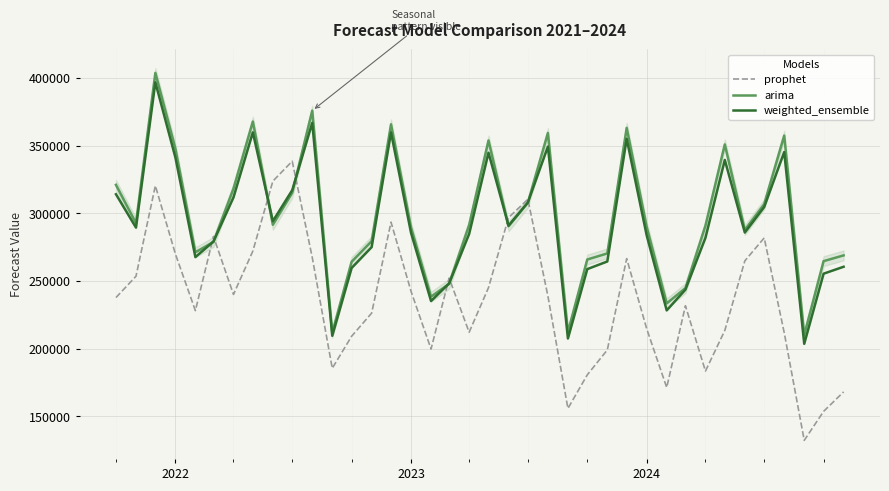

What is the minimum value for arima?

210108.3